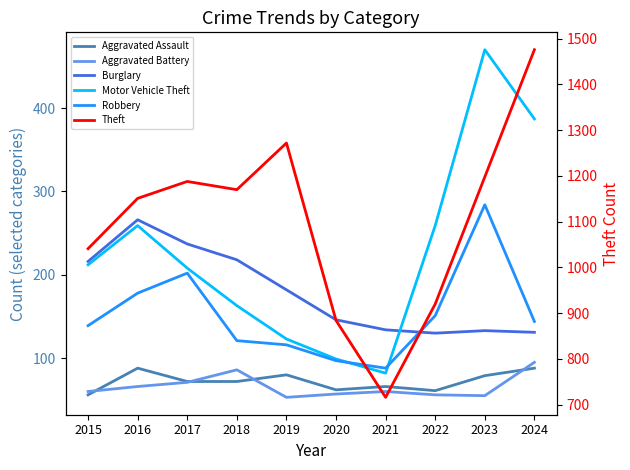

At how many categories does at least one series exceed 460?

10